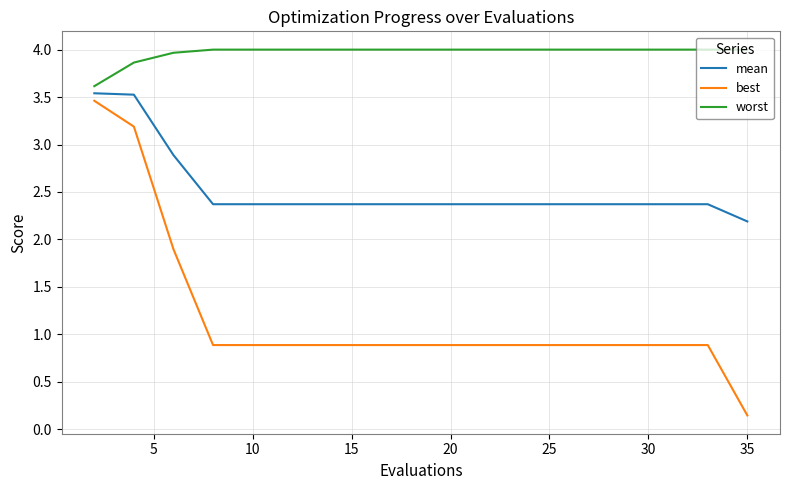

What is the greatest value displayed?

4.0